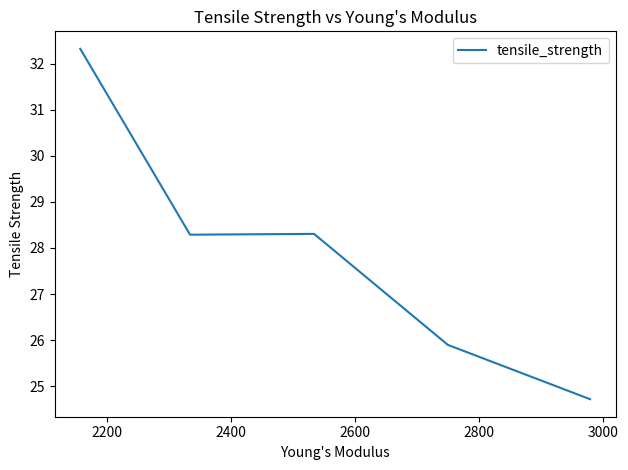

What is the average value?

27.9